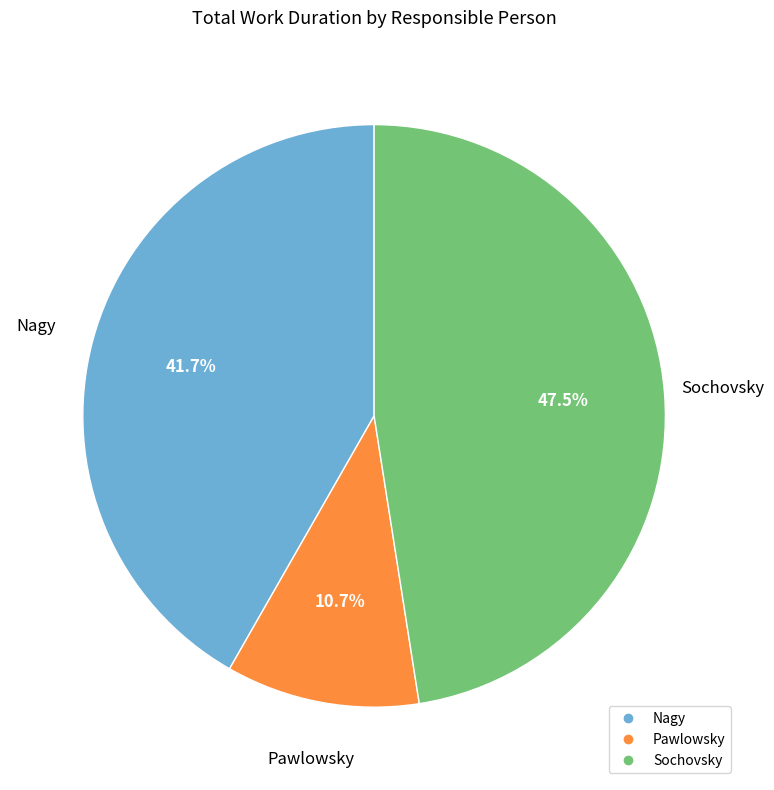

Does Pawlowsky represent more than half of the total?

No